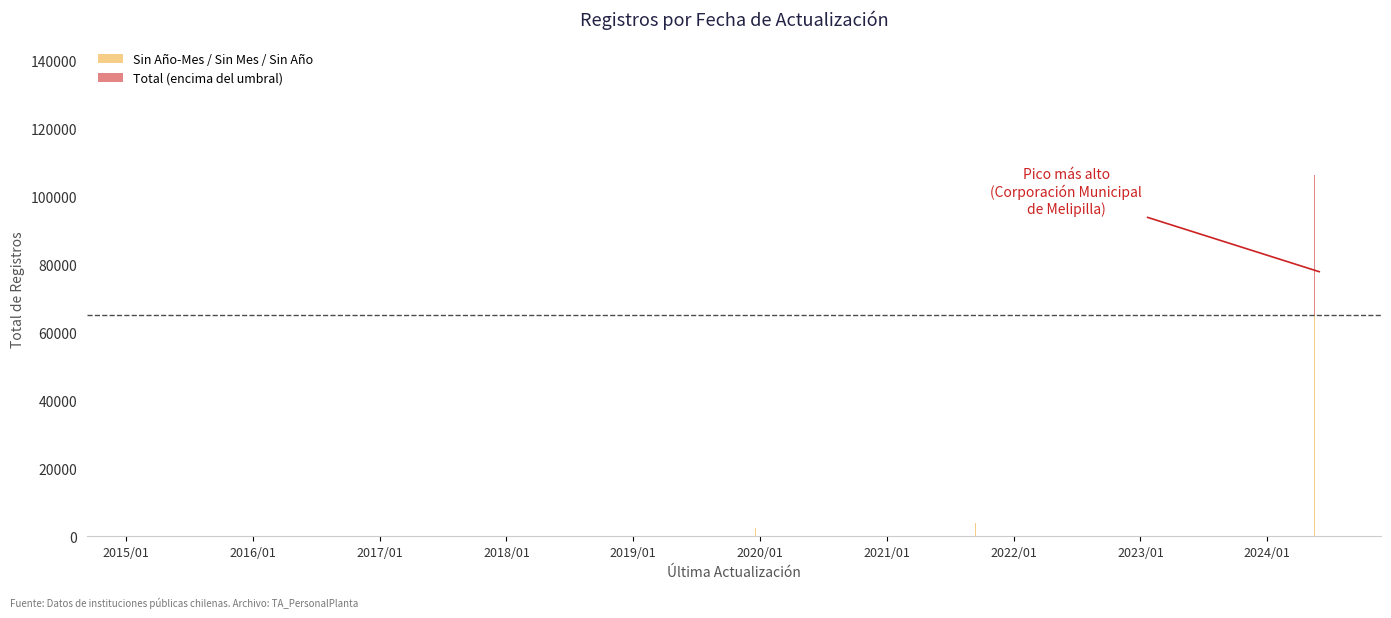

What is the sum of all Sin Año-Mes / Sin Mes / Sin Año values?

476577